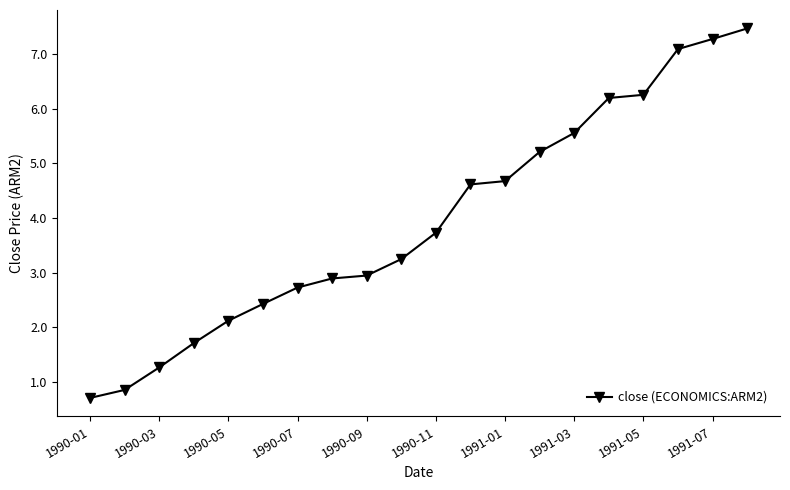

What is the smallest value displayed?

0.7